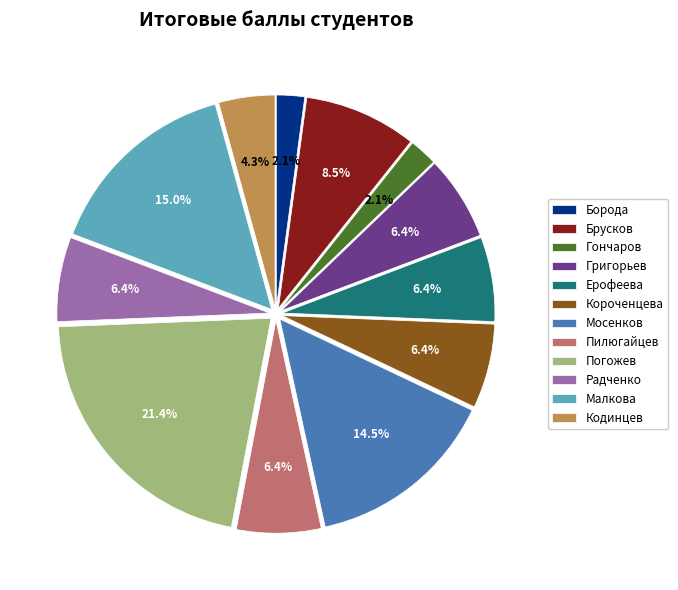

Which slice is the largest?

Погожев